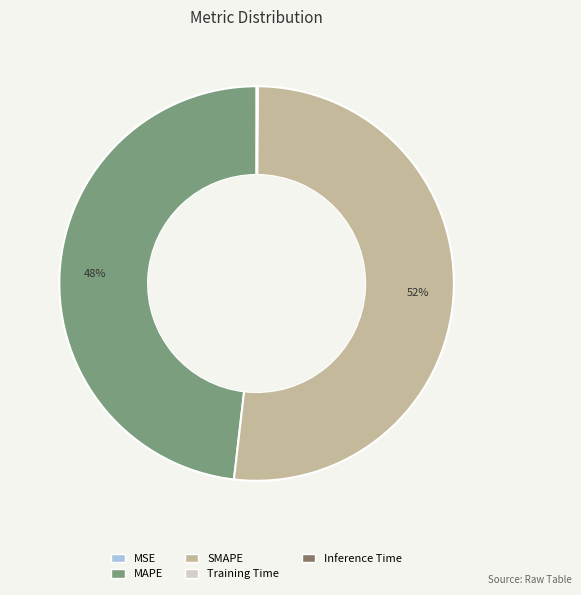

Which slice represents more than half of the pie?

SMAPE